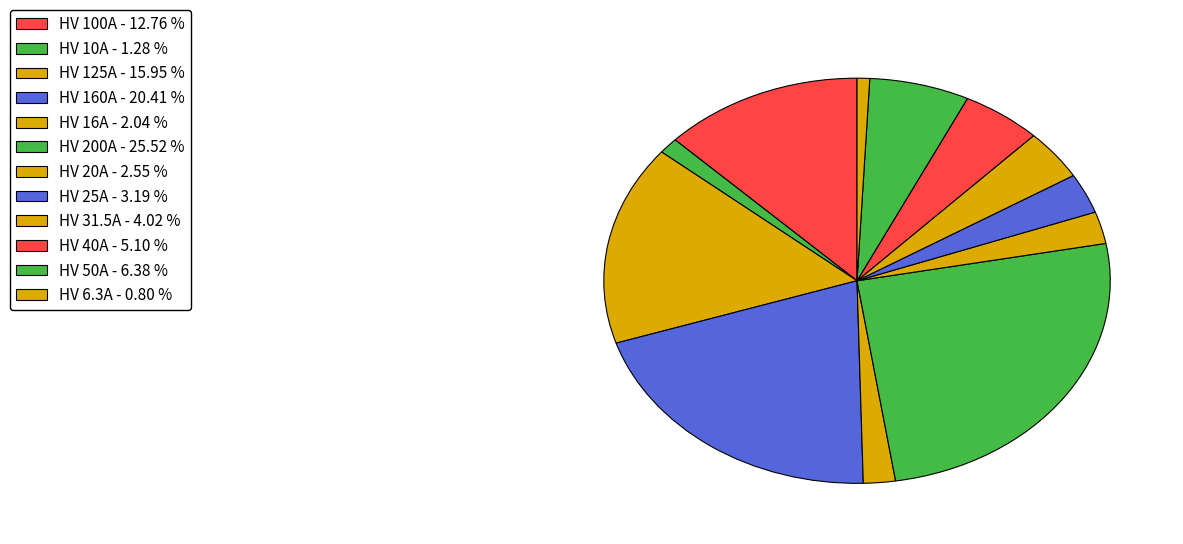

To the nearest percent, what portion does HV 20A represent?

3%